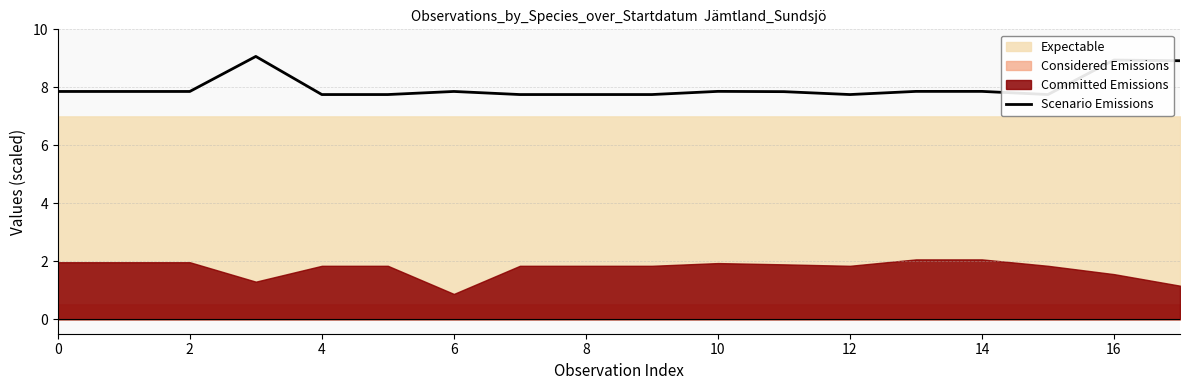

What is the average value?

8.0